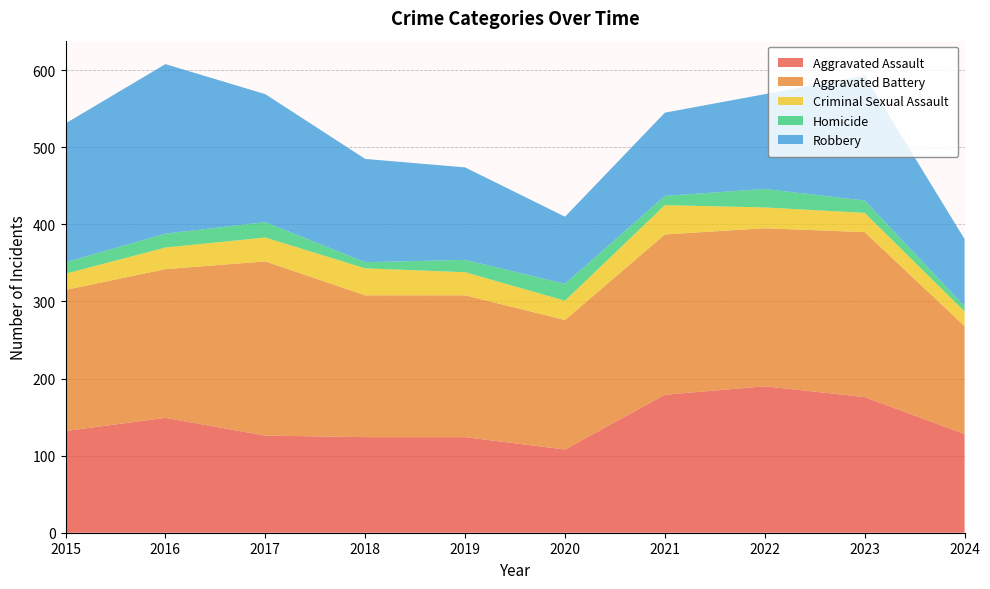

Reading left to right, what are all the values shown in this chart?

Aggravated Assault: 2015=132	2016=149	2017=126	2018=124	2019=124	2020=108	2021=179	2022=190	2023=176	2024=128
Aggravated Battery: 2015=183	2016=193	2017=226	2018=184	2019=184	2020=168	2021=208	2022=205	2023=214	2024=140
Criminal Sexual Assault: 2015=21	2016=28	2017=31	2018=35	2019=30	2020=25	2021=38	2022=27	2023=25	2024=19
Homicide: 2015=15	2016=18	2017=20	2018=8	2019=16	2020=22	2021=12	2022=24	2023=16	2024=7
Robbery: 2015=180	2016=220	2017=166	2018=134	2019=120	2020=87	2021=108	2022=123	2023=162	2024=87